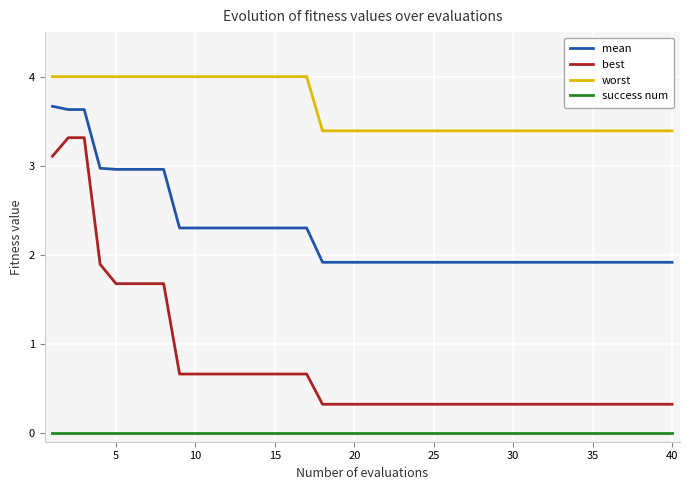

True or false: success num and worst intersect in this chart.

False